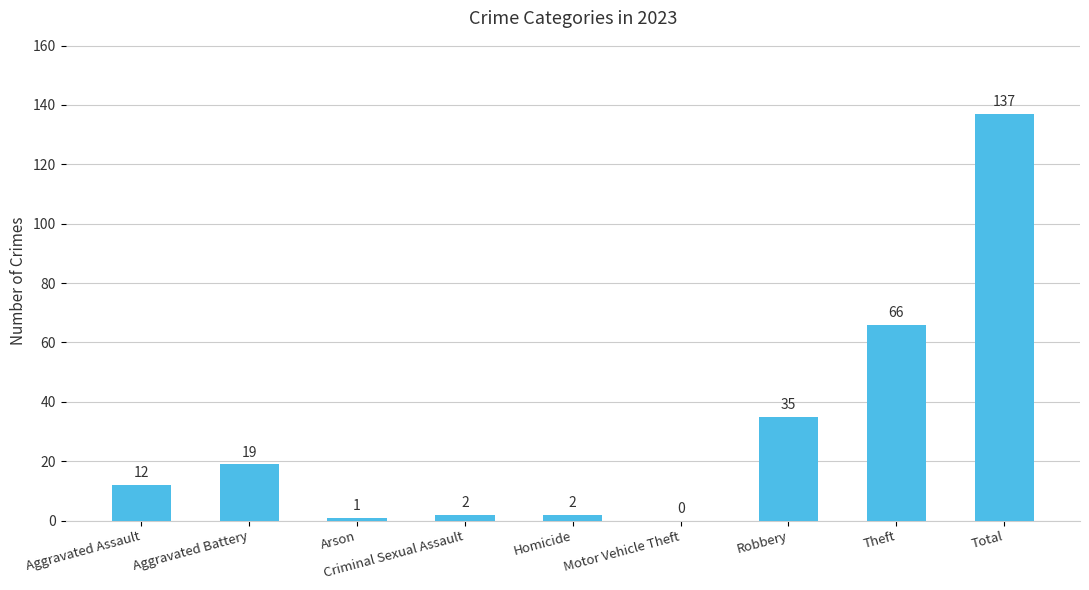

Between Motor Vehicle Theft and Theft, which is larger?

Theft